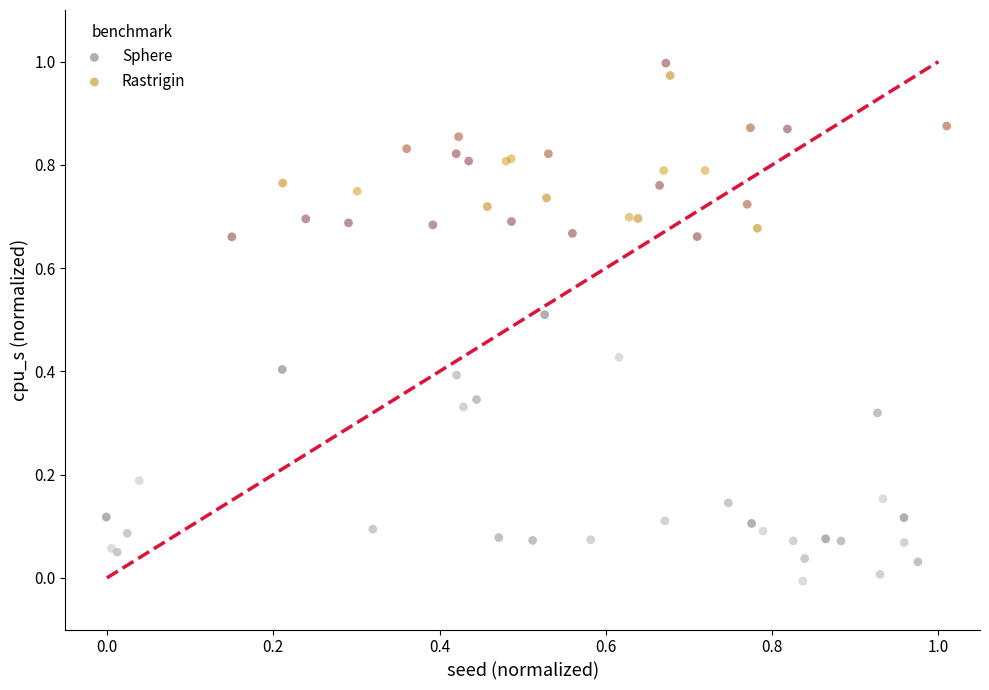

Which series reaches the minimum Y coordinate?

Sphere